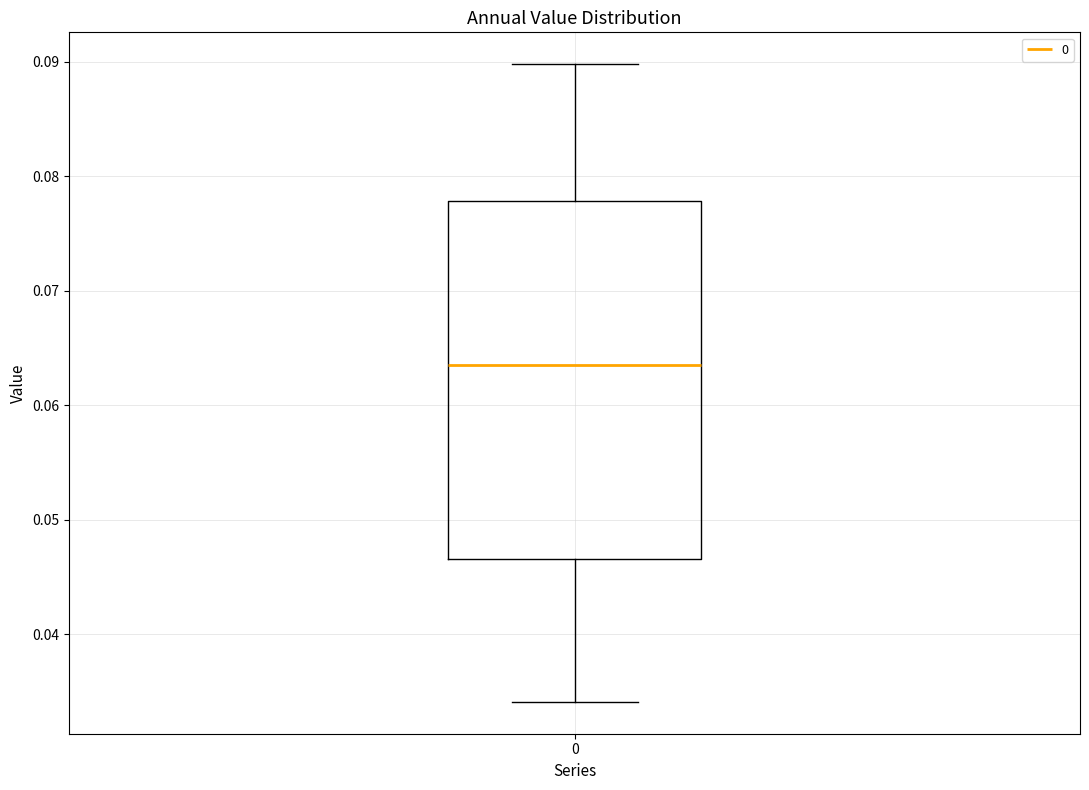

Read this box plot against the y-axis: the position of the median line, the range covered by the box, and the ends of both whiskers. The values are not printed on the chart, so give them approximately, as read against the axis.

median 0.064, box 0.047 to 0.078, whiskers 0.034 to 0.090